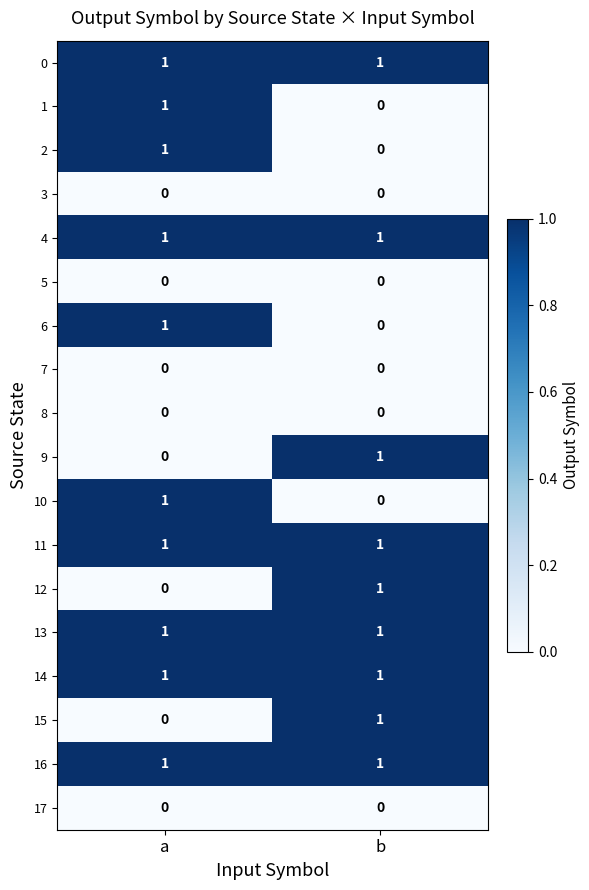

At how many categories does at least one series exceed 0?

2